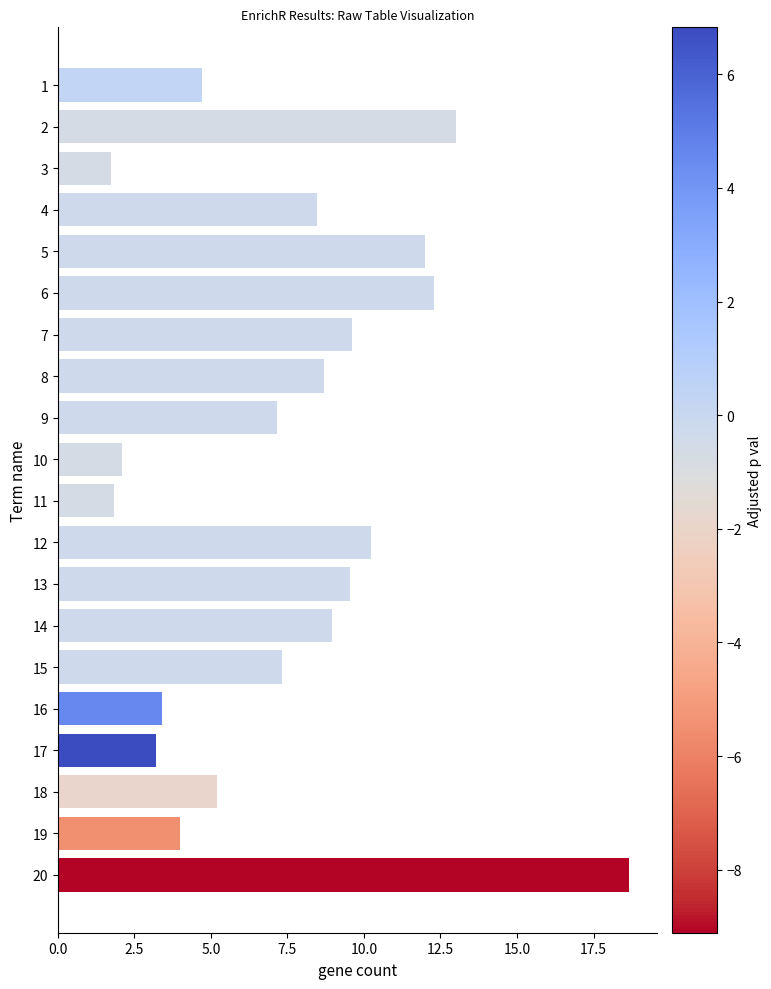

What is the difference between the values at 18 and 12?

5.0